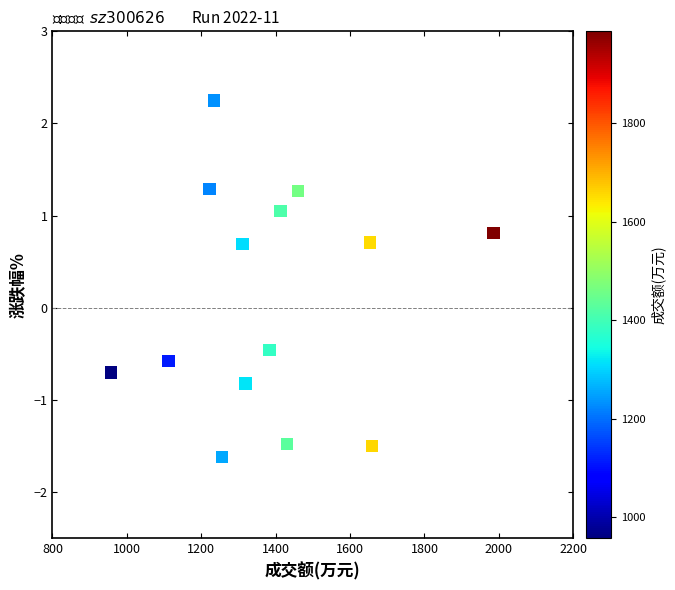

What Y value in the scatter plot is closest to 0?

-0.5